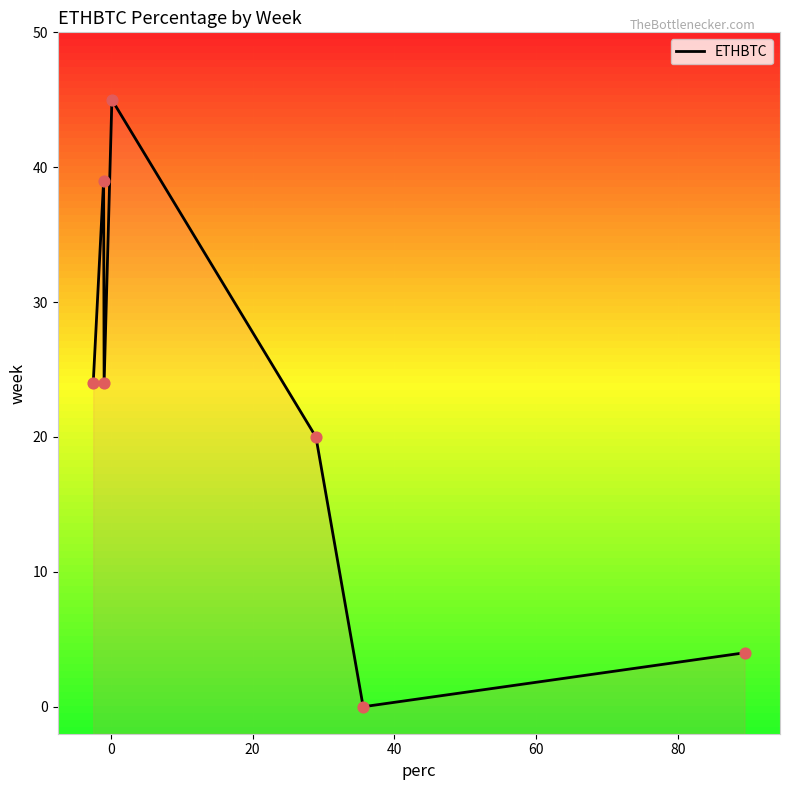

Which has a higher value, 40 or 60?

40